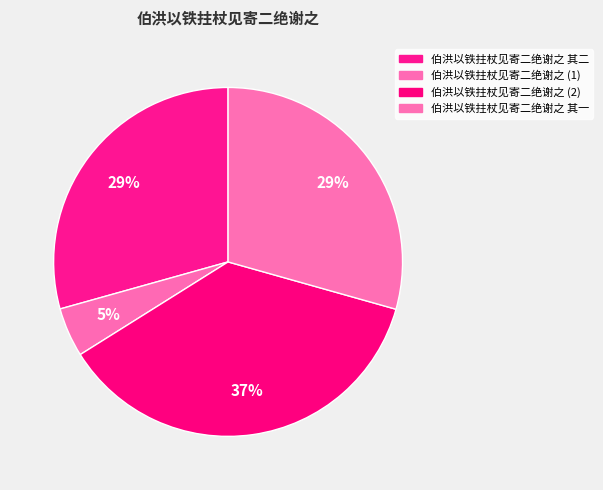

True or false: 伯洪以铁拄杖见寄二绝谢之 其二 accounts for 29% of the total.

True